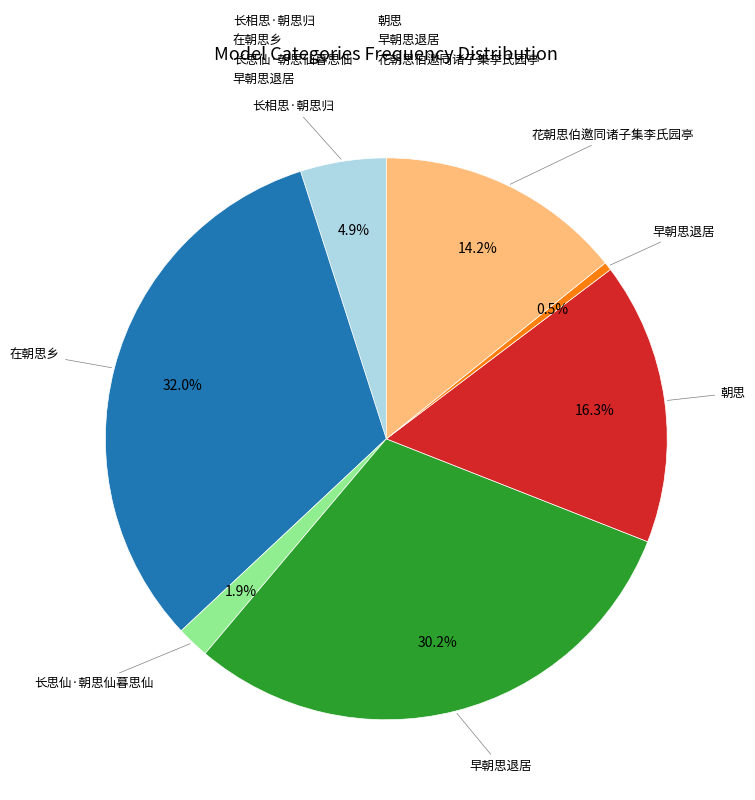

Is there a majority slice in this chart?

No